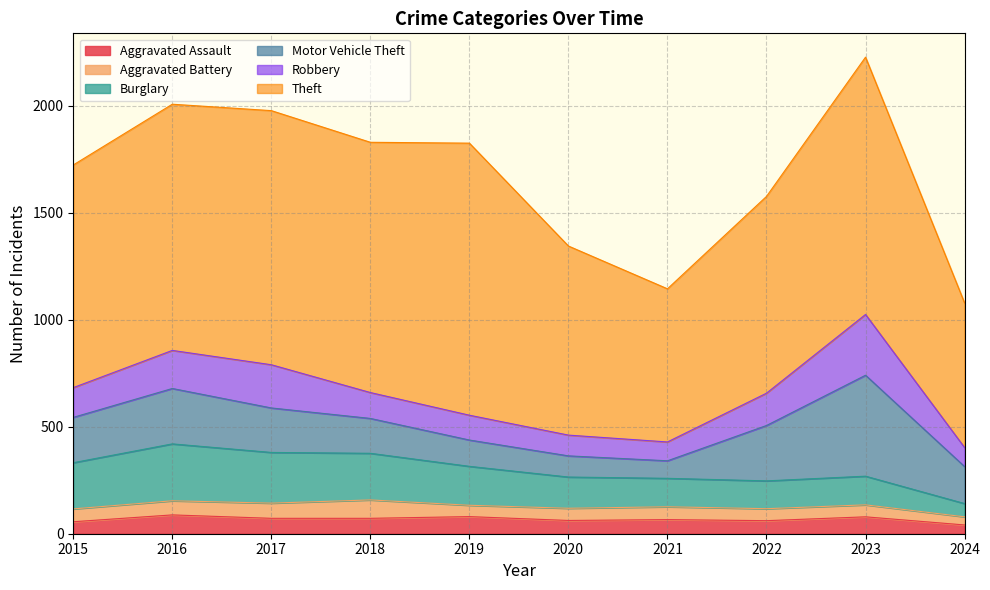

The Robbery series shows 202 at 2017. True or false?

True